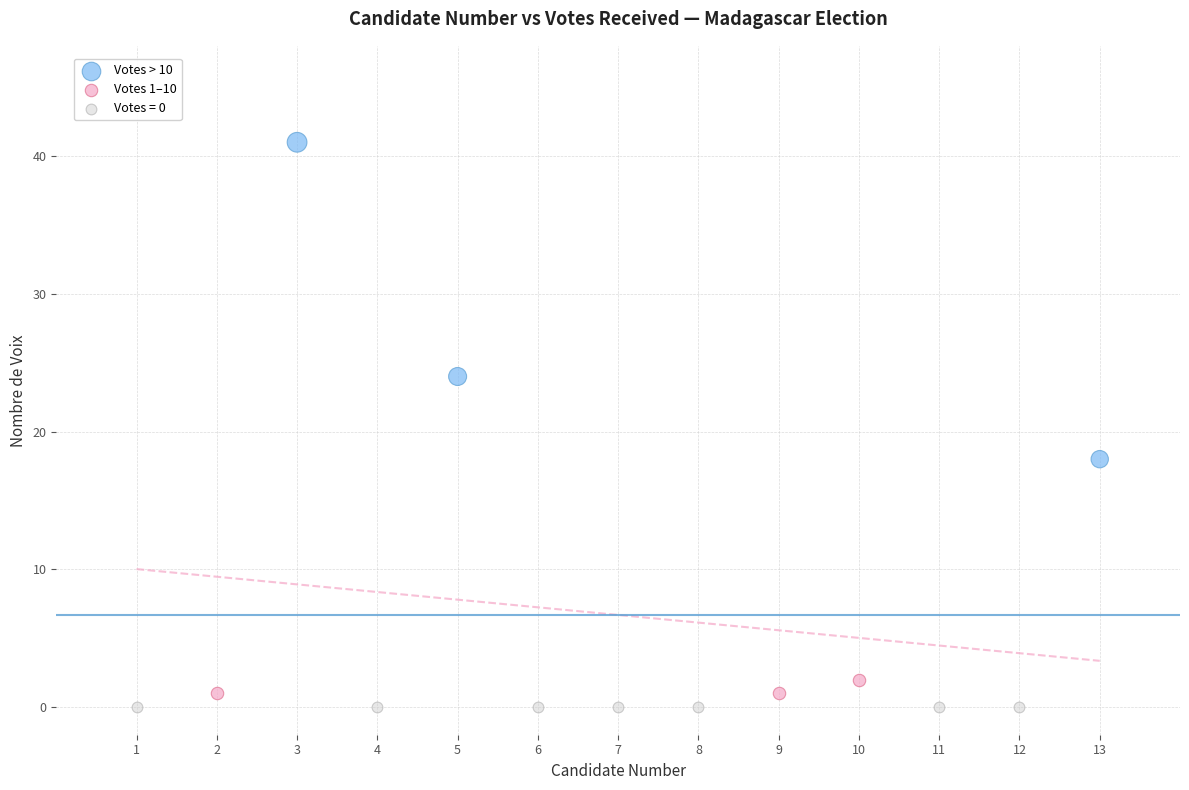

Which series contains the lowest Y value?

Votes = 0